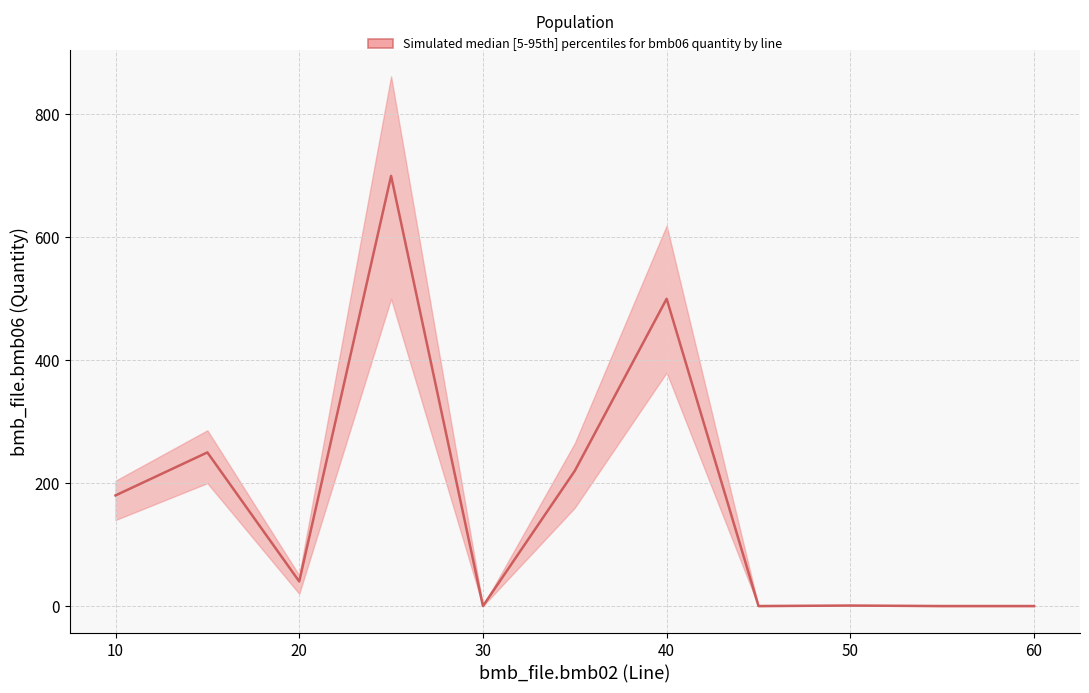

What is the difference between the maximum and minimum values?

700.0